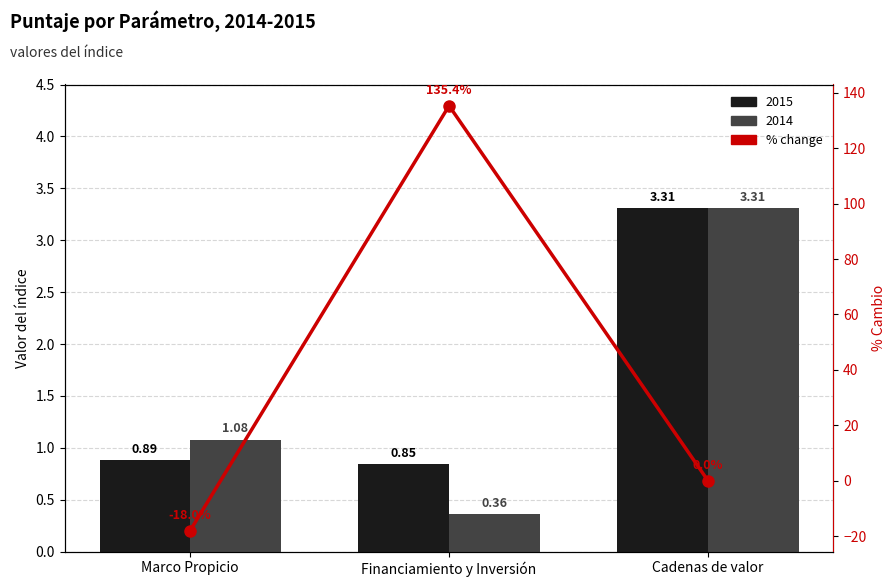

The value at Marco Propicio is -28.6. True or false?

False